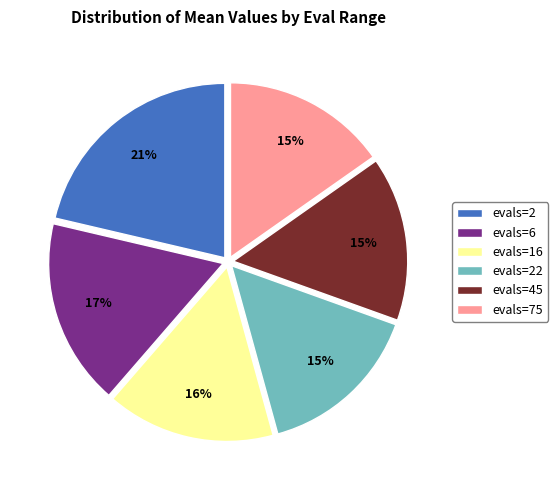

What percentage is the evals=75 slice, to the nearest percent?

15%